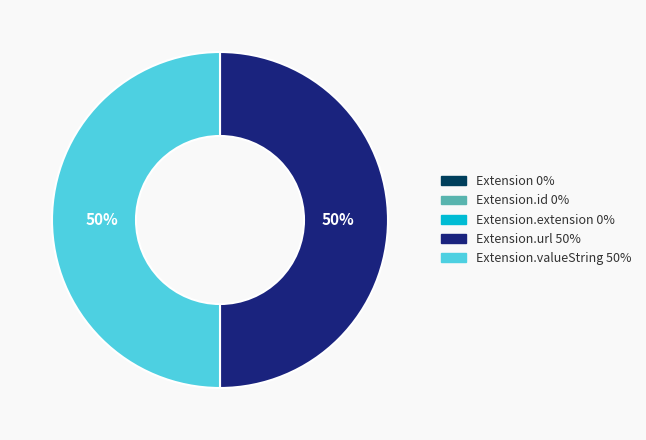

To the nearest percent, what is the difference between the largest and smallest slice percentages?

50%